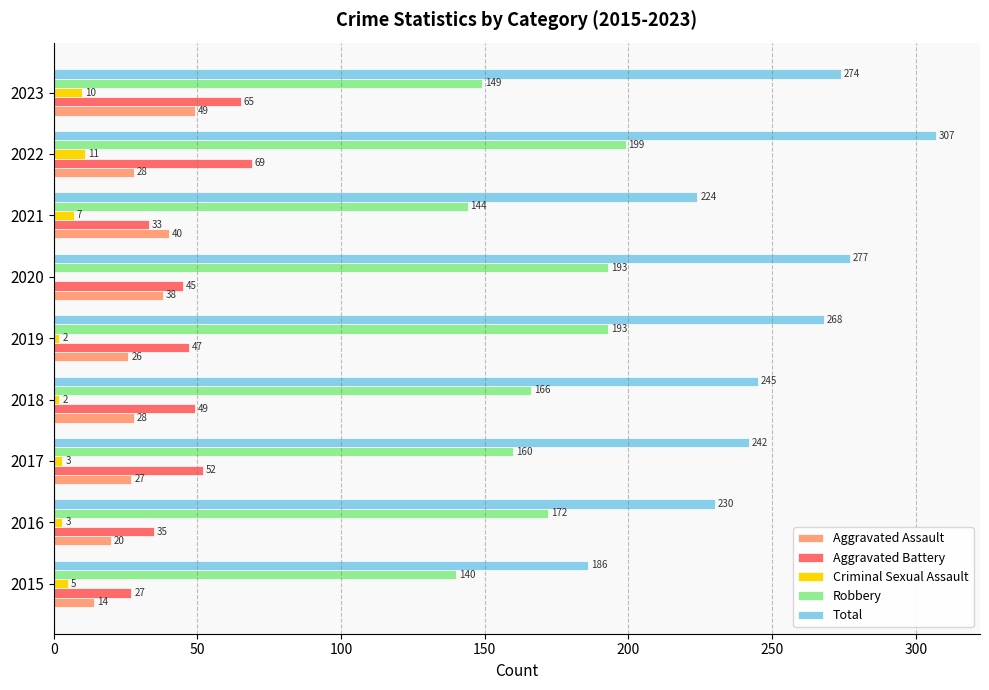

Which category has the highest value across all series?

2022